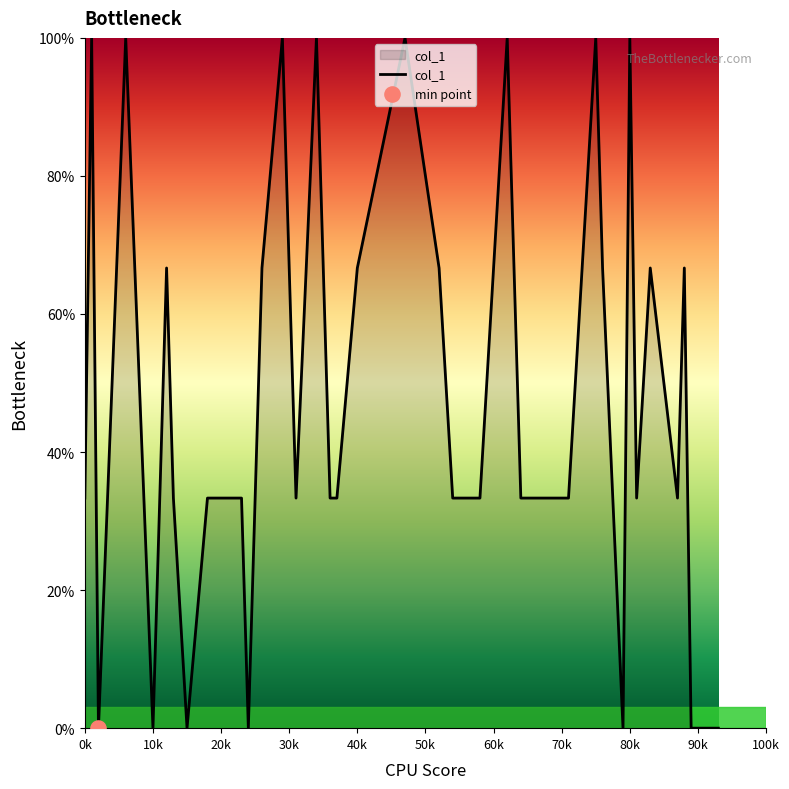

What is the difference between the maximum and minimum values?

100.0